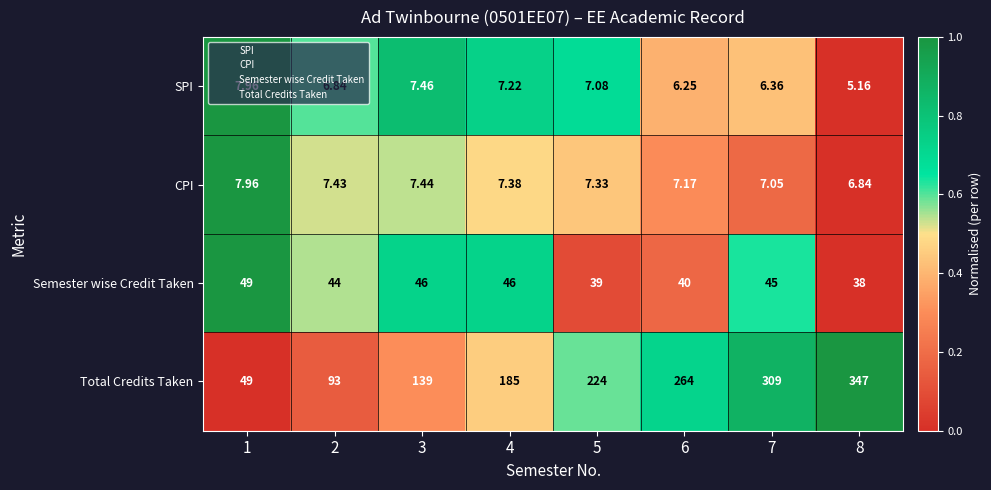

Is the value of SPI at 2 greater than the value of Semester wise Credit Taken at 3?

No